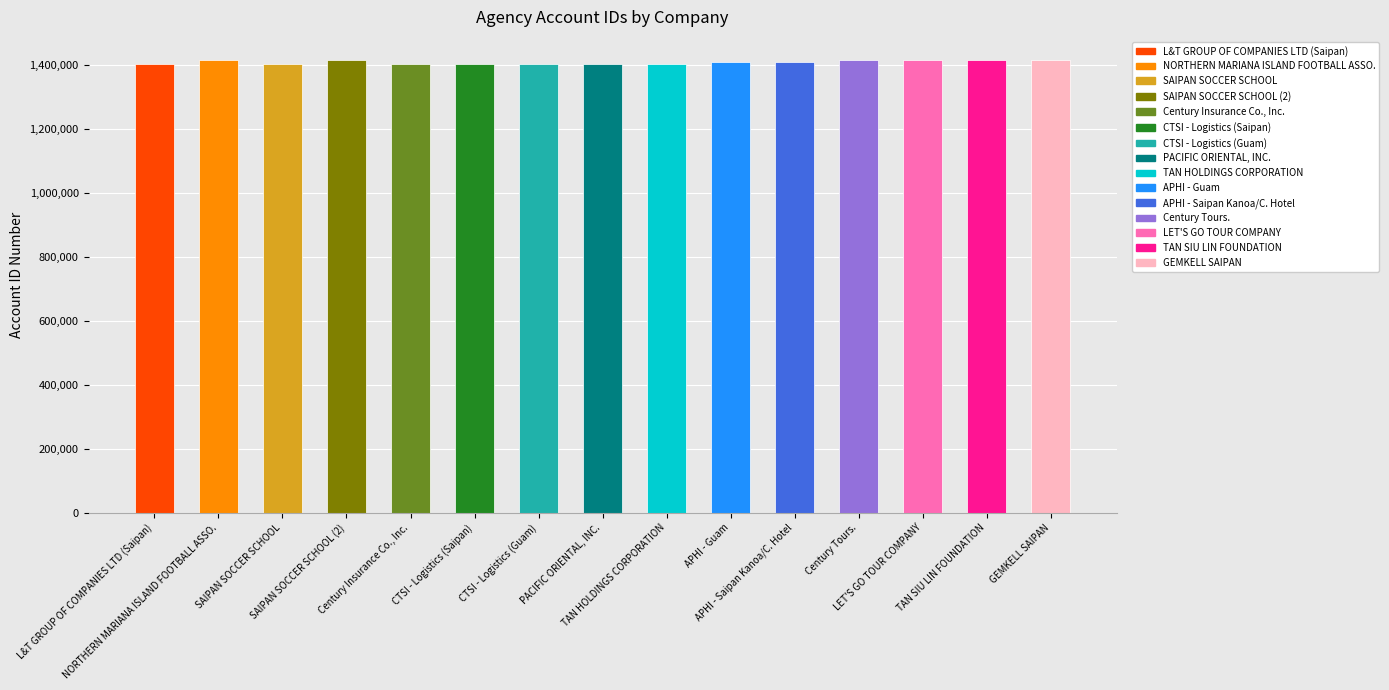

True or false: the data shows 2230000 at SAIPAN SOCCER SCHOOL (2).

False